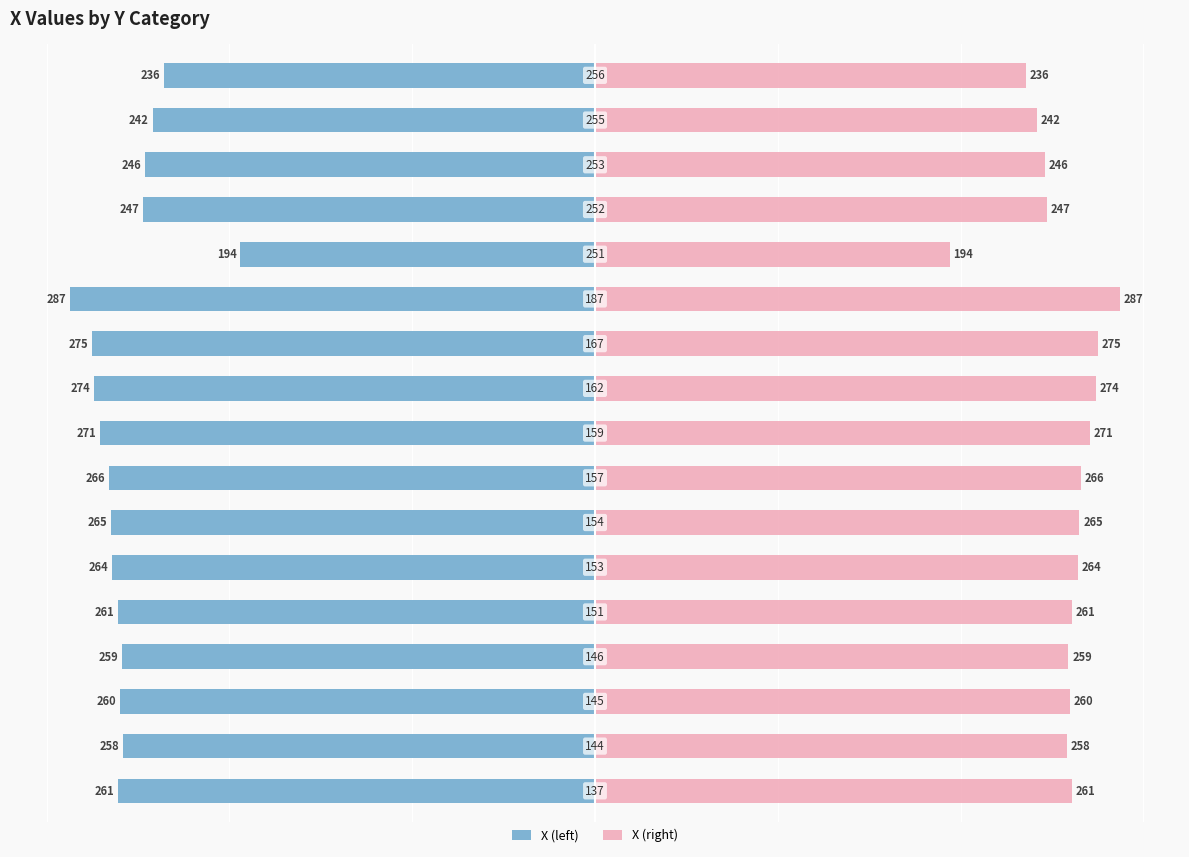

Are the bars horizontal?

Yes